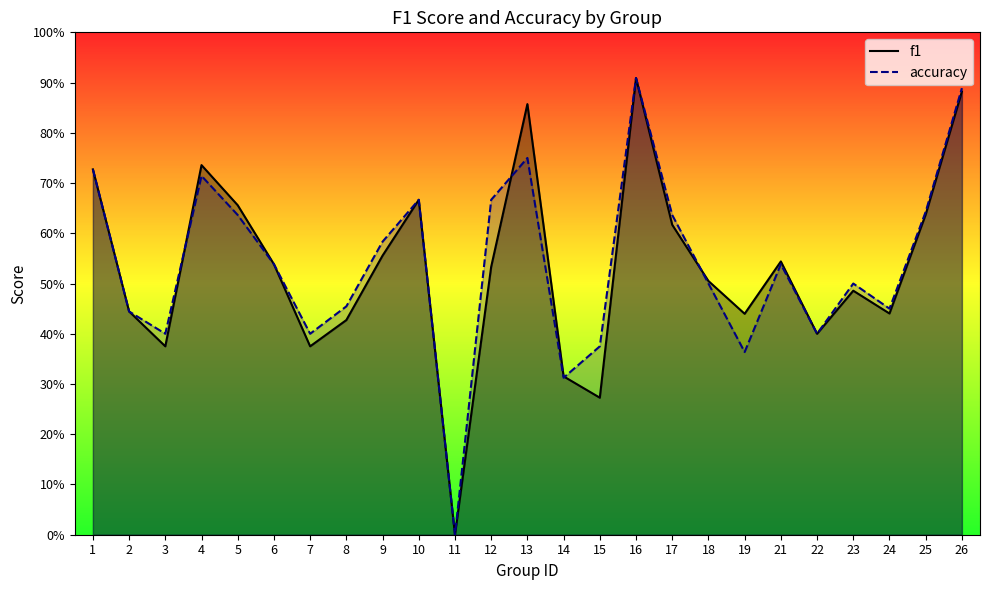

How many times do f1 and accuracy cross each other?

5